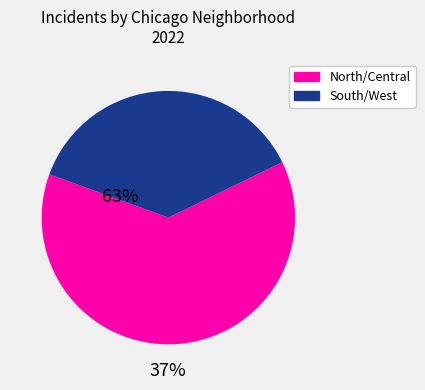

Is there a majority slice in this chart?

Yes